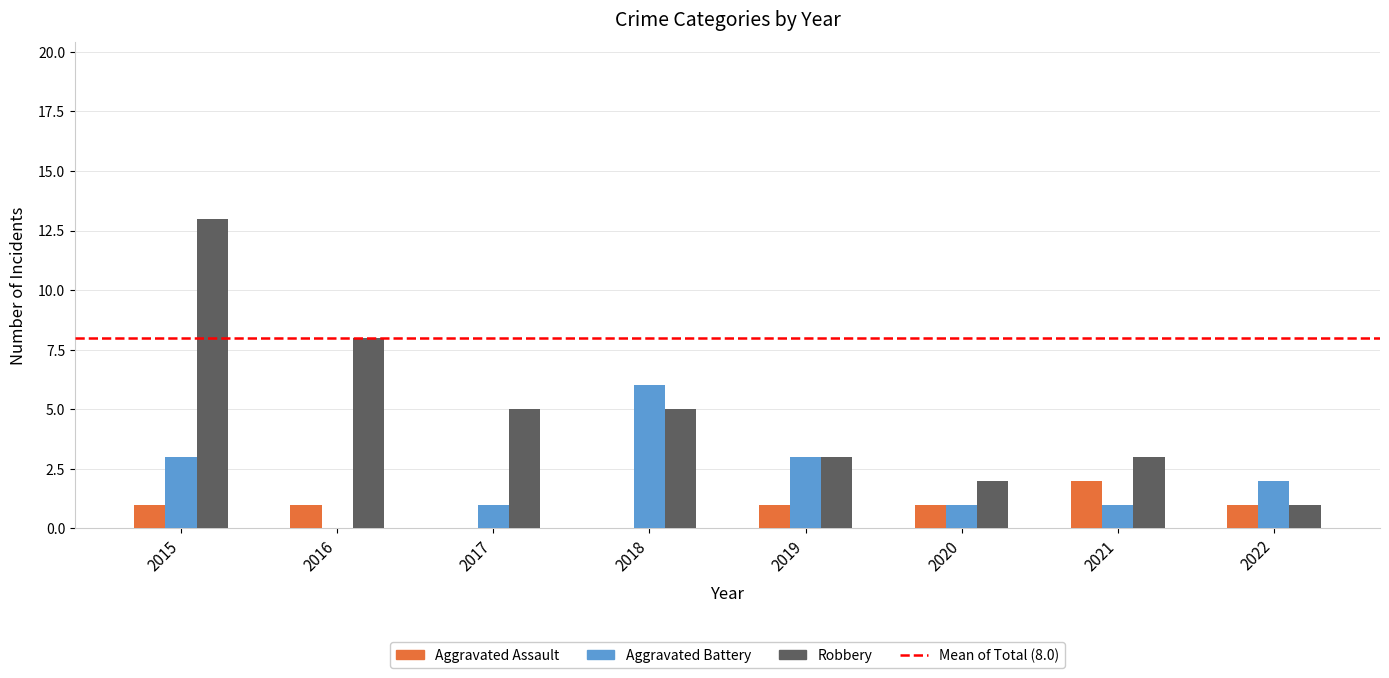

Which series changed the most between 2017 and 2022?

Robbery